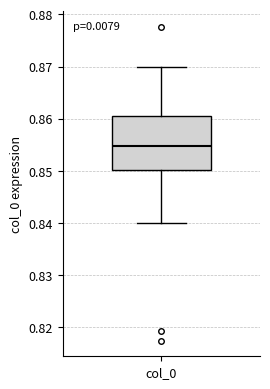

Read this box plot against the y-axis: the position of the median line, the range covered by the box, and the ends of both whiskers. The values are not printed on the chart, so give them approximately, as read against the axis.

median 0.855, box 0.850 to 0.860, whiskers 0.840 to 0.870